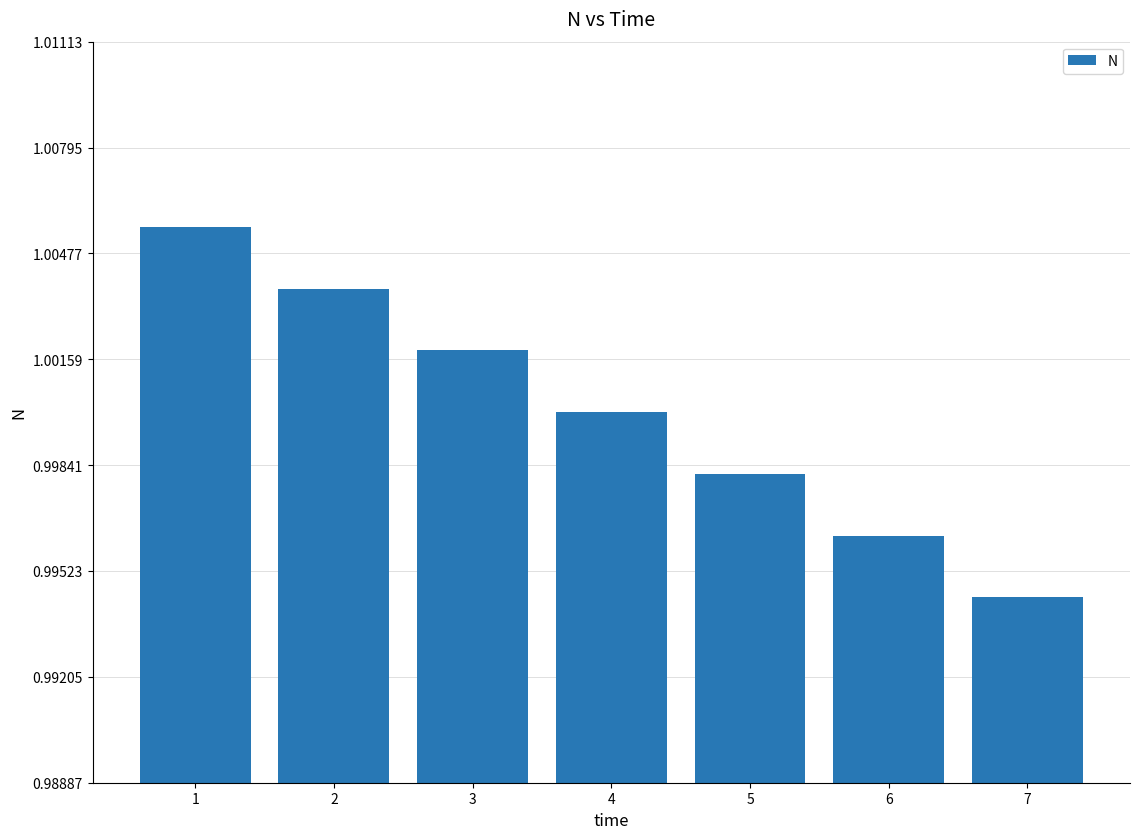

What is the sum of the values at 7 and 5?

2.0